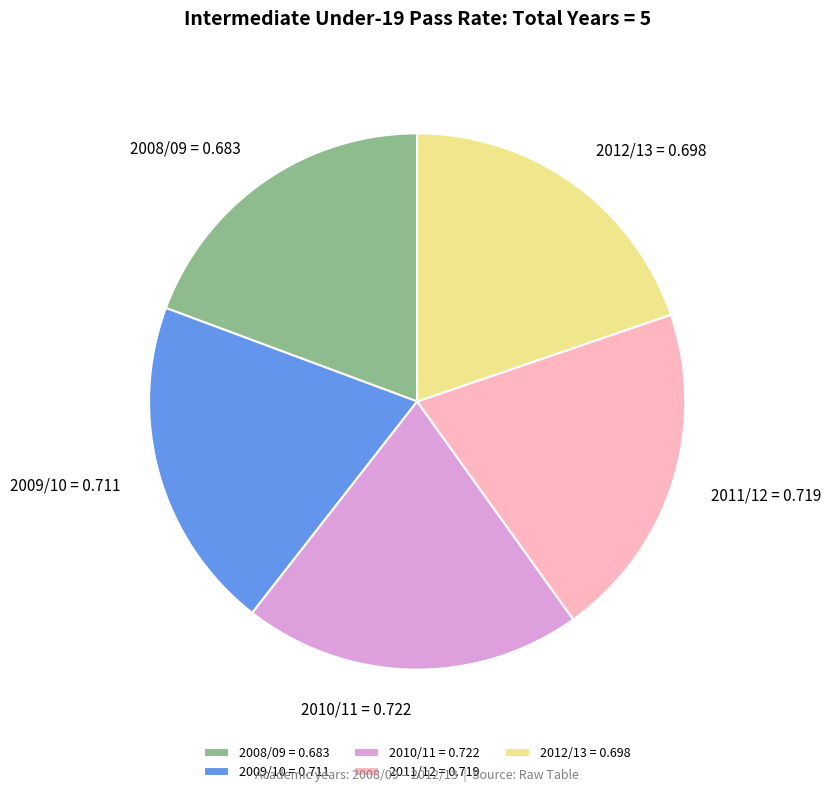

How many segments does this pie chart have?

5